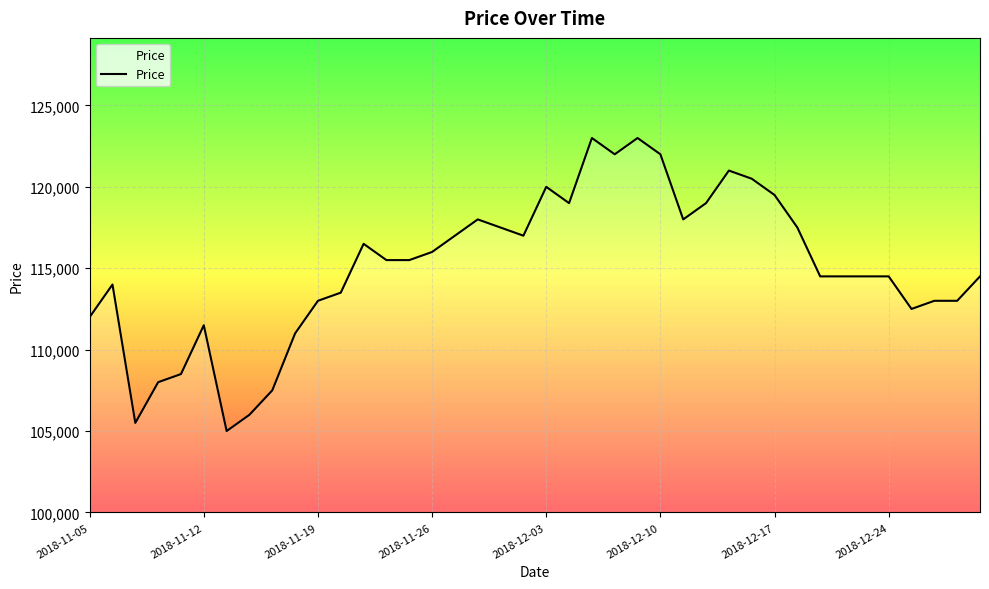

What is the difference between the maximum and minimum values?

18000